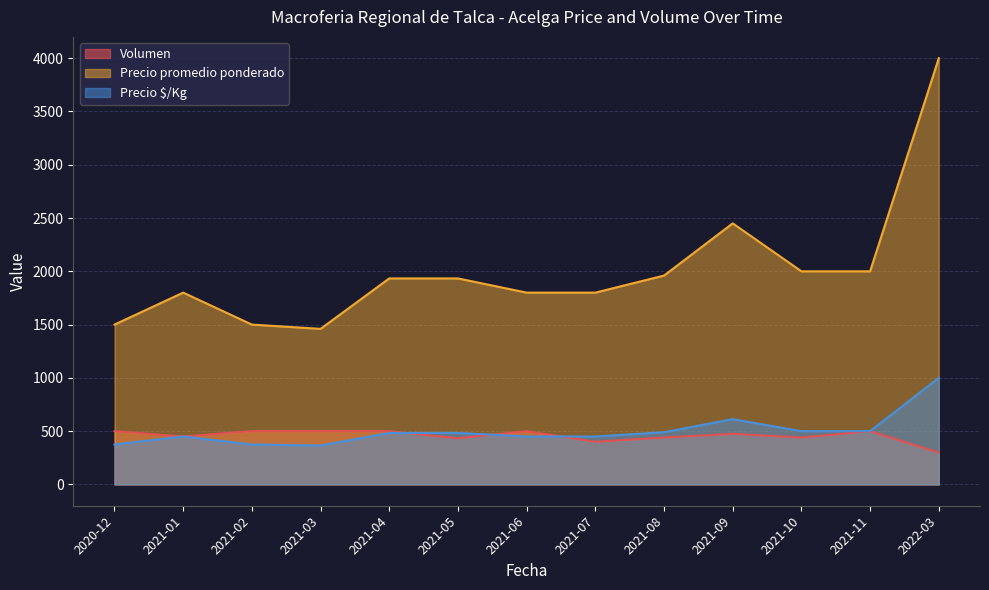

What is the minimum value for Precio promedio ponderado?

1460.0